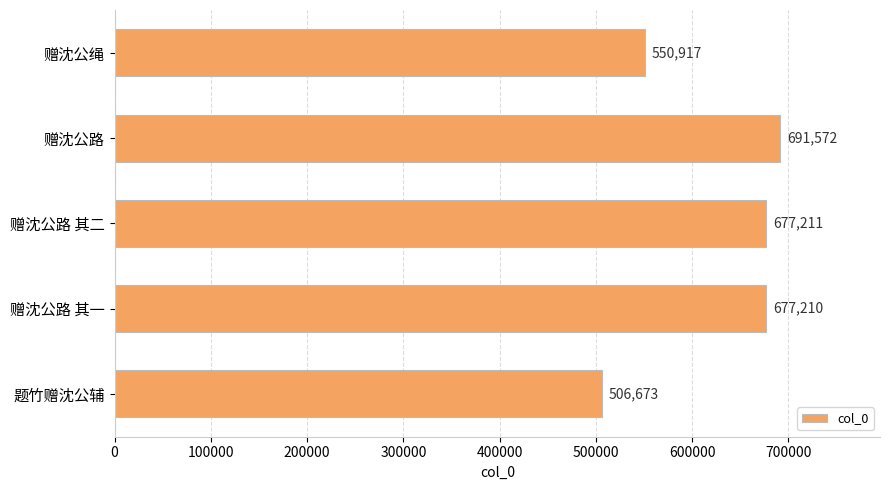

What is the average value?

620717